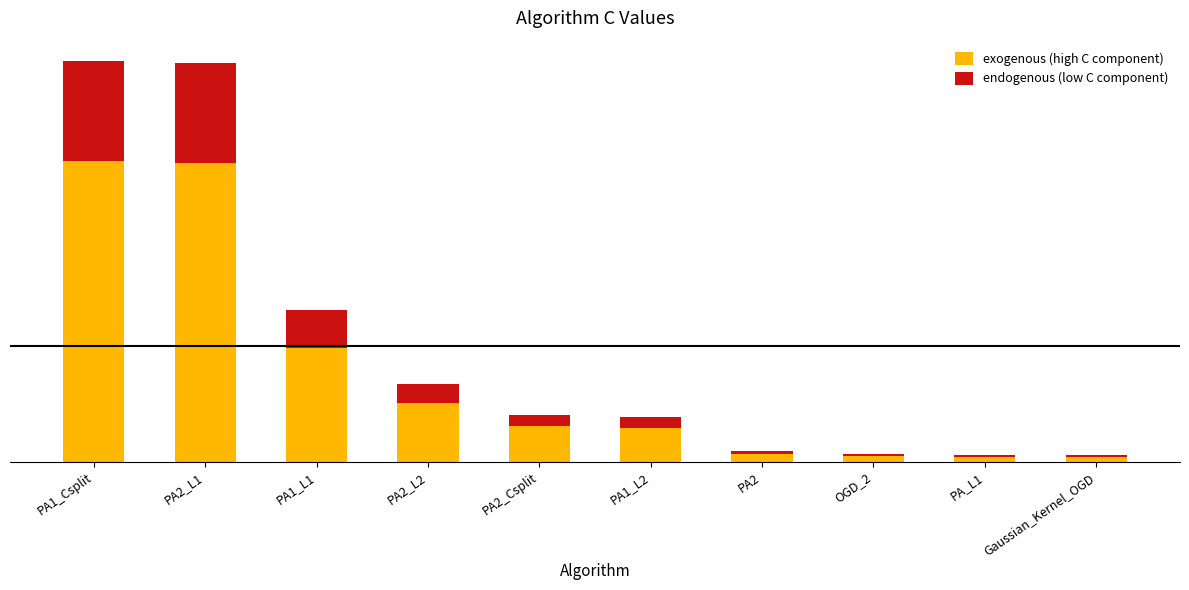

Does the chart contain stacked bars?

Yes